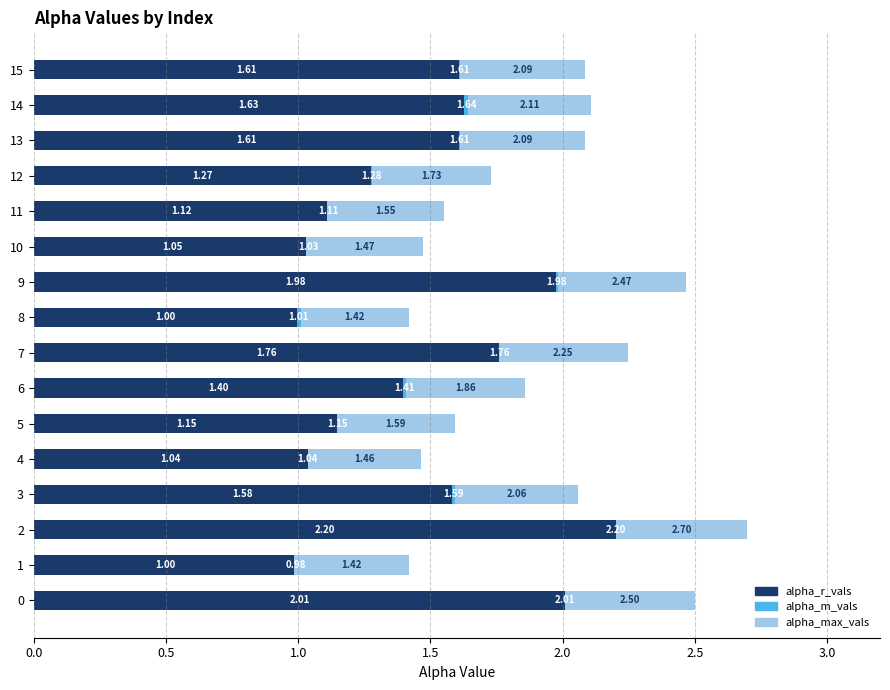

What is the sum of all alpha_r_vals values?

23.4